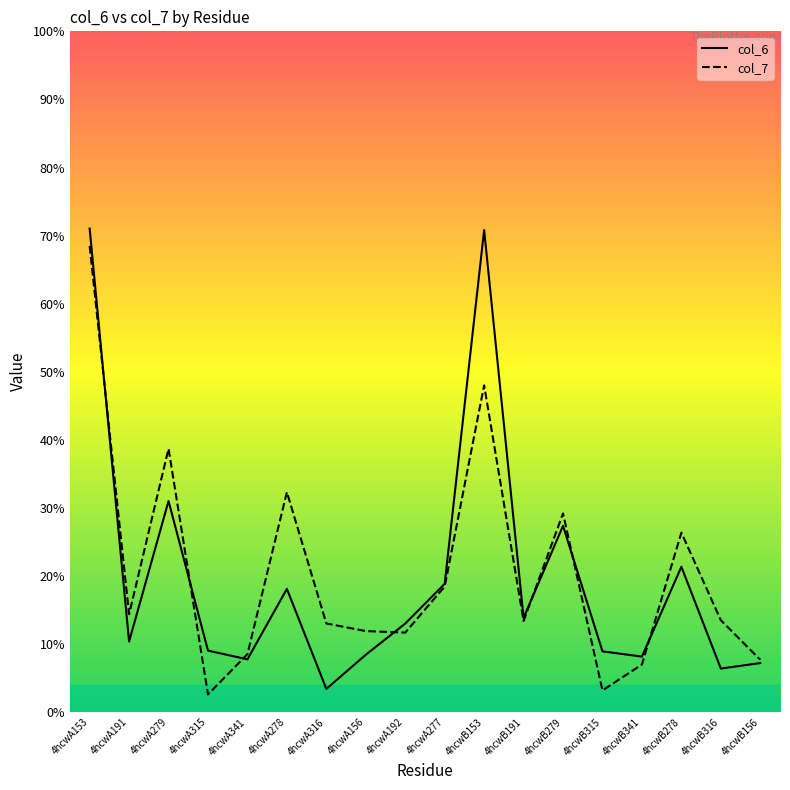

True or false: col_7 has a value of 13.4 at 4hcwB191.

True